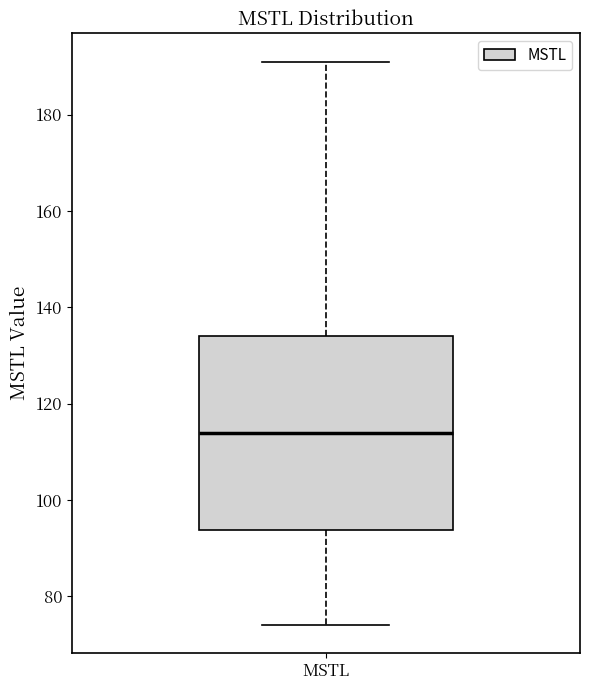

Transcribe this box plot: give where the median line is, the range the box spans, and where the two whiskers end, as read against the y-axis. The values are not printed on the chart, so give them approximately, as read against the axis.

median 114, box 94 to 134, whiskers 74 to 192